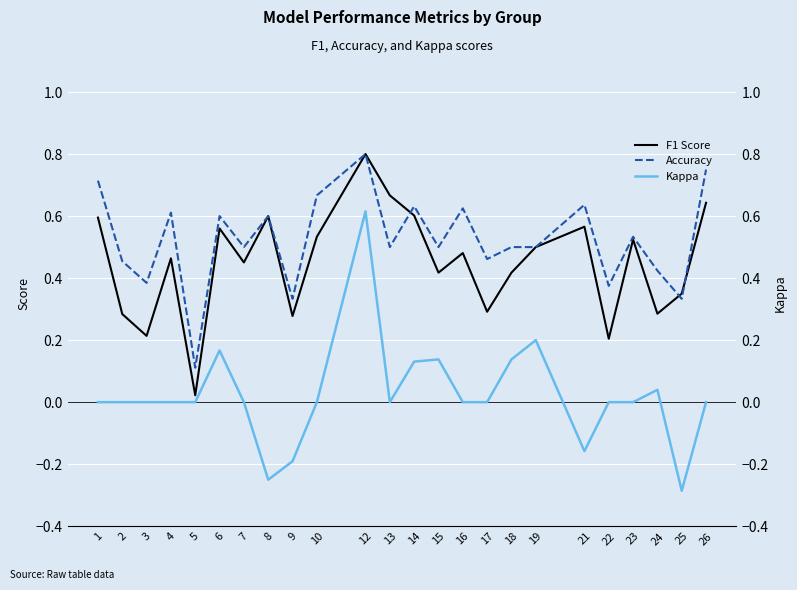

What is the sum of all Kappa values?

0.5